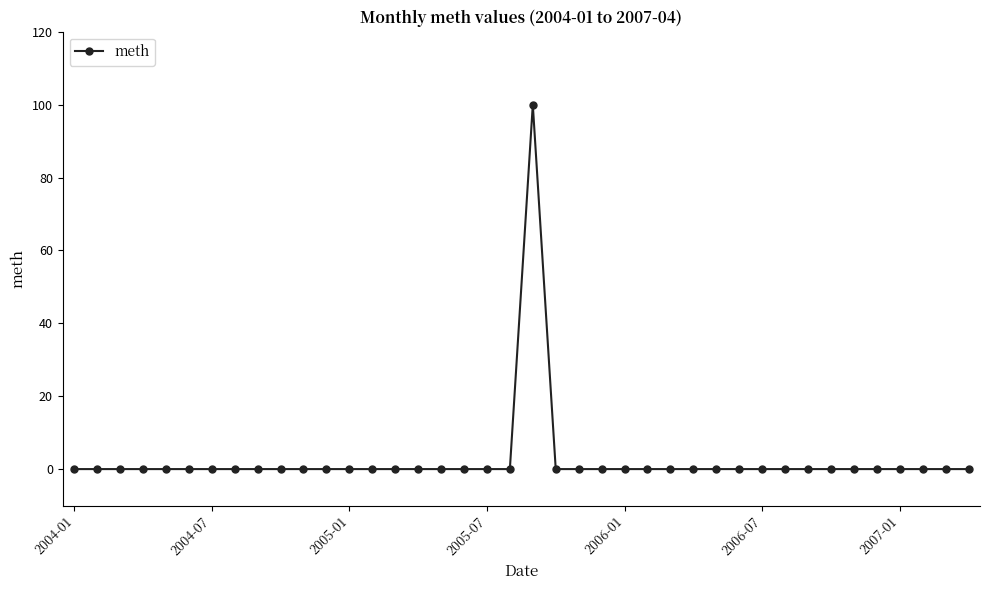

What is the difference between the maximum and minimum values?

100